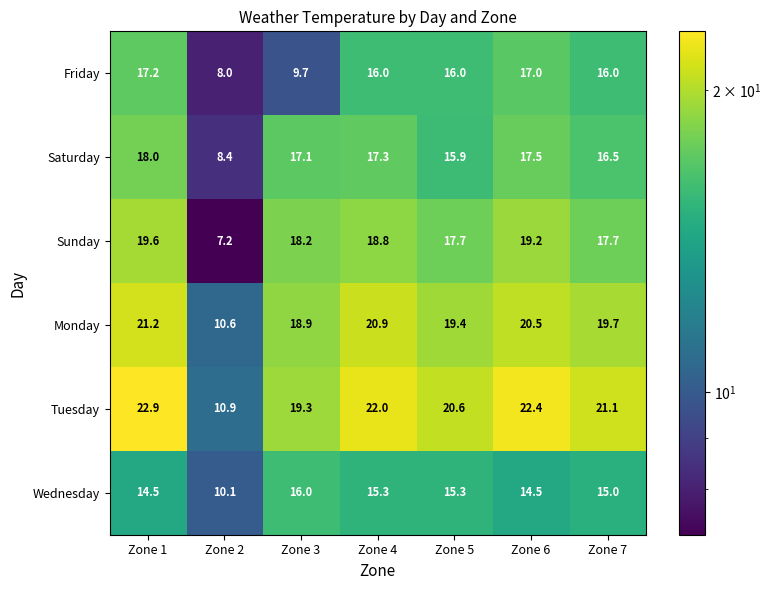

Which series has the largest range (max minus min)?

Sunday